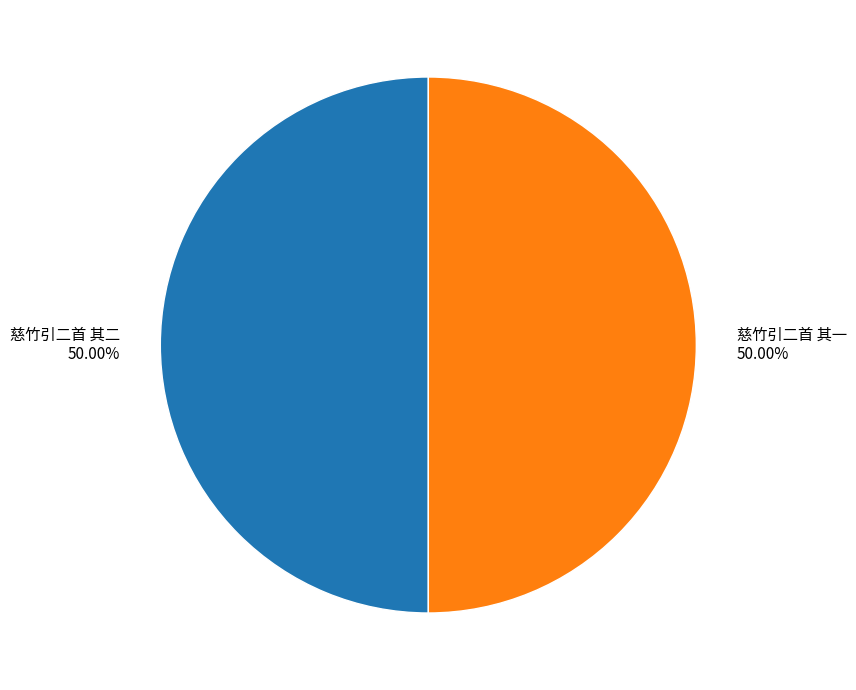

Combined, do 慈竹引二首 其一 and 慈竹引二首 其二 account for over 50%?

Yes